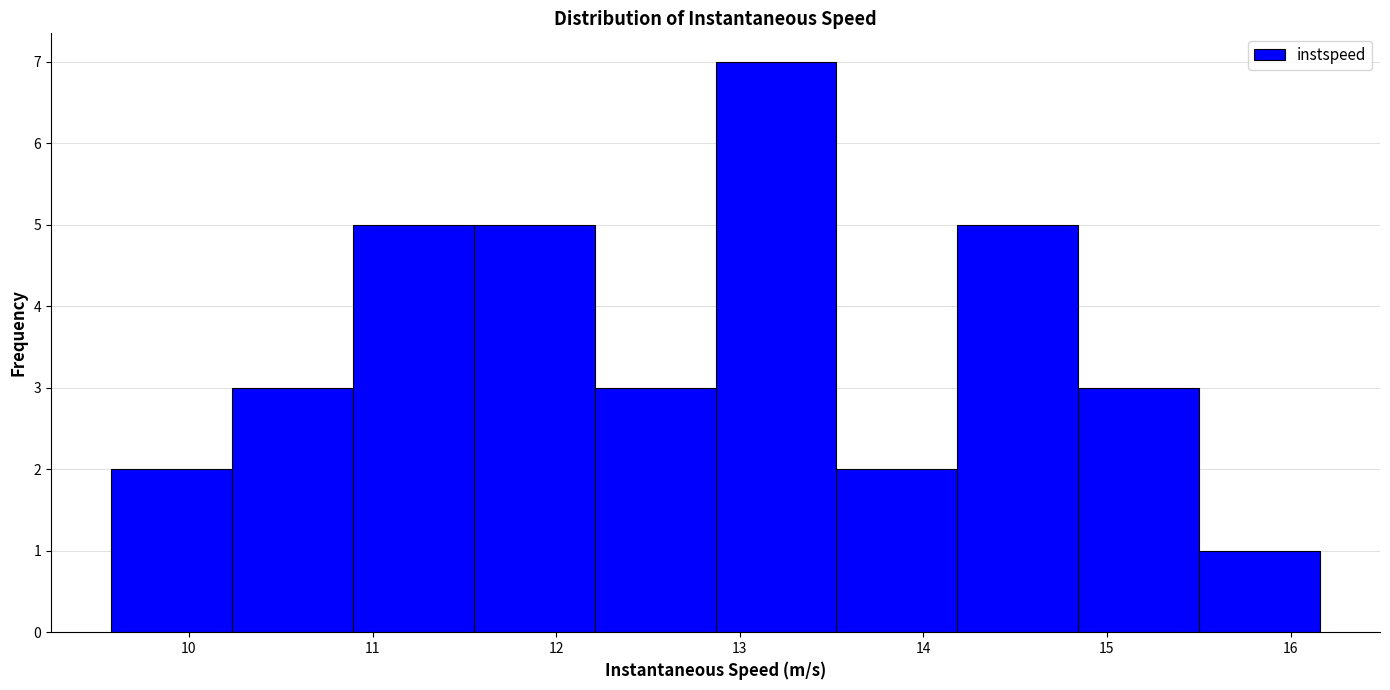

Which range on the x-axis has the tallest bar?

12.9 to 13.5